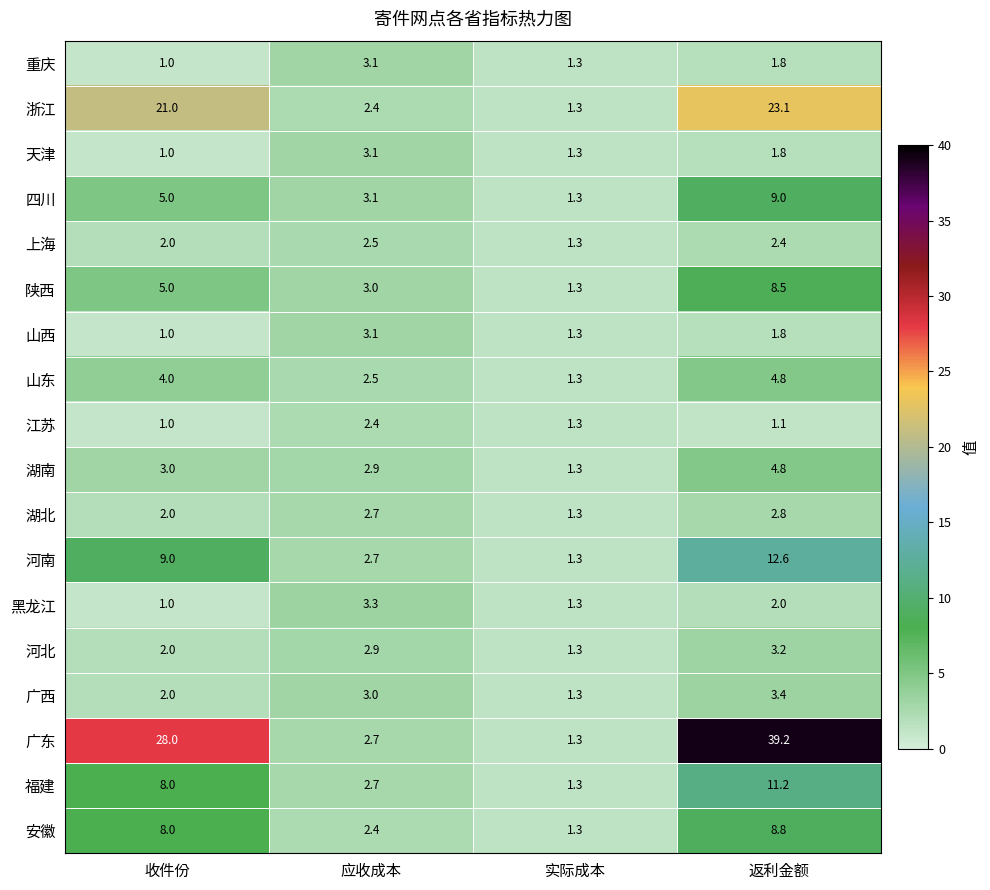

Where is 山东 nearest to the value 3?

应收成本